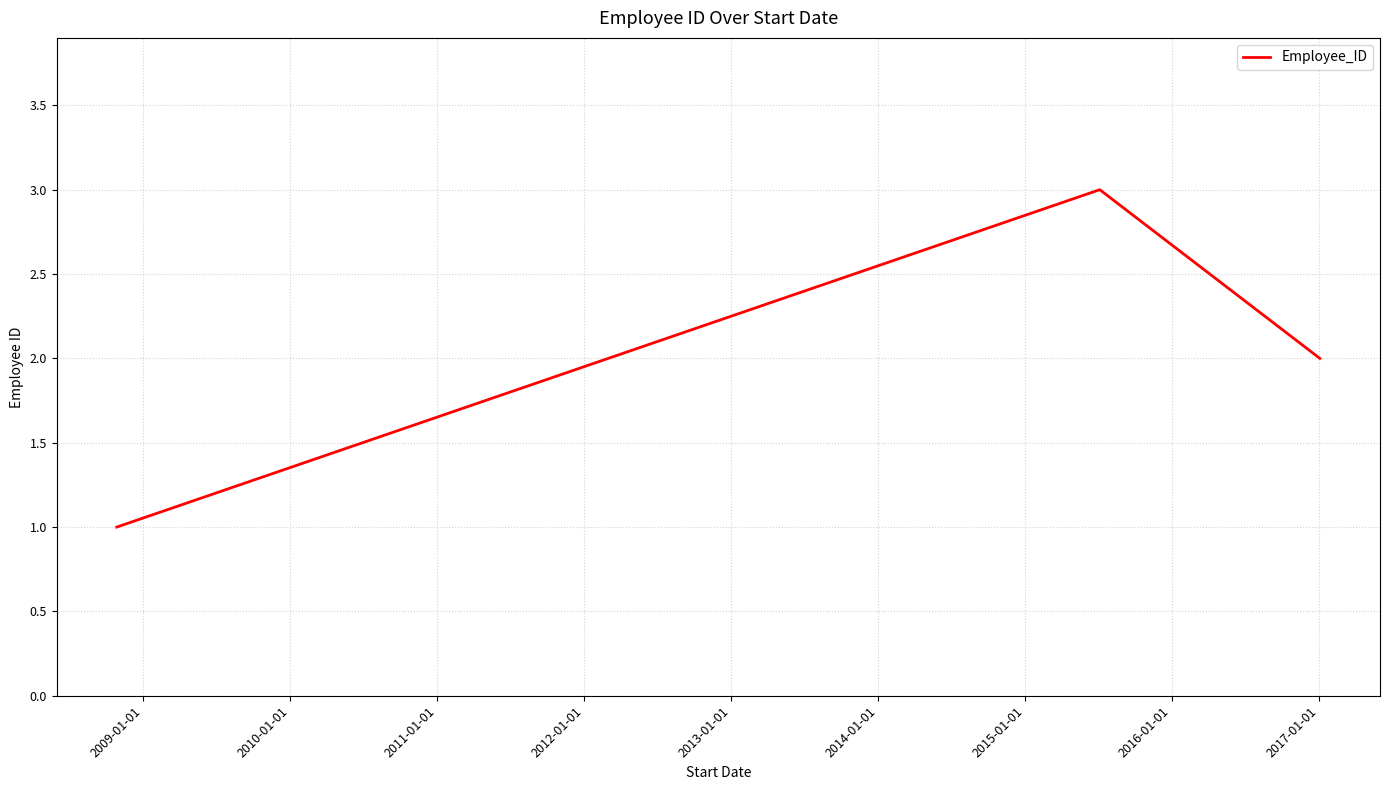

Reading left to right, what are all the values shown in this chart?

1	3	2